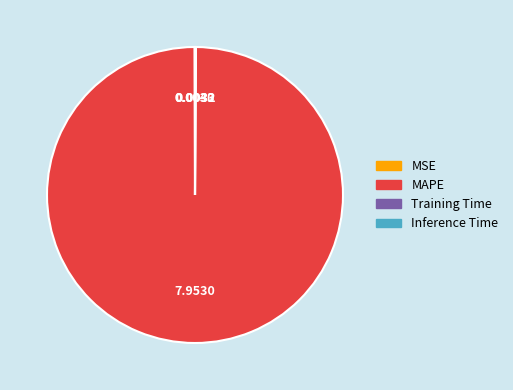

Is there a majority slice in this chart?

Yes